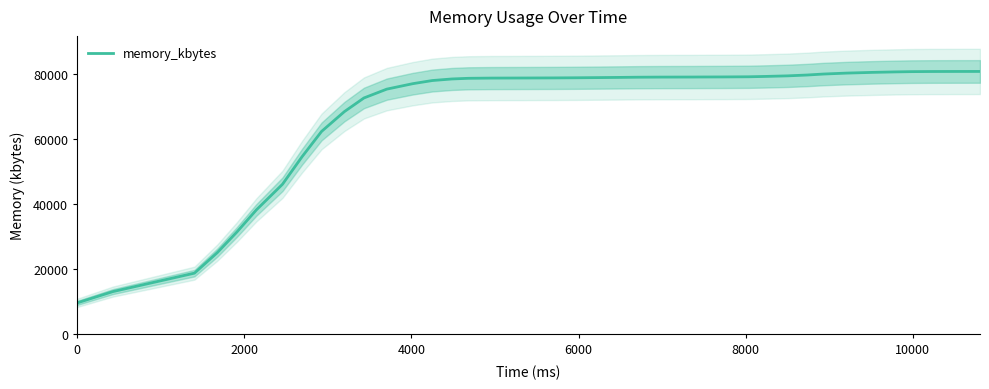

What is the minimum value for memory_kbytes?

9578.4